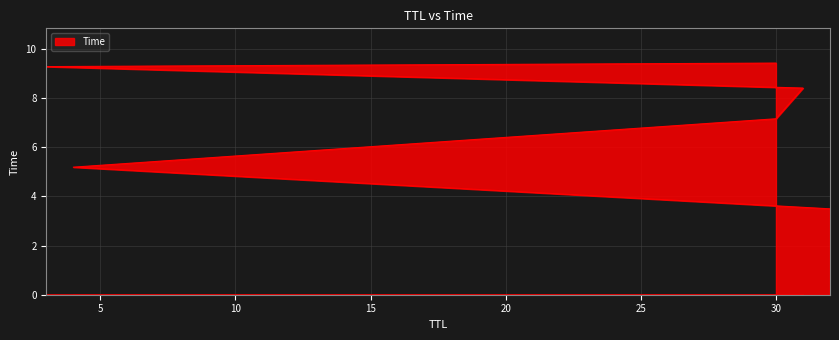

Reading left to right, list all the values displayed in this chart.

32=3.5	4=5.2	30=7.2	31=8.4	3=9.3	30=9.4